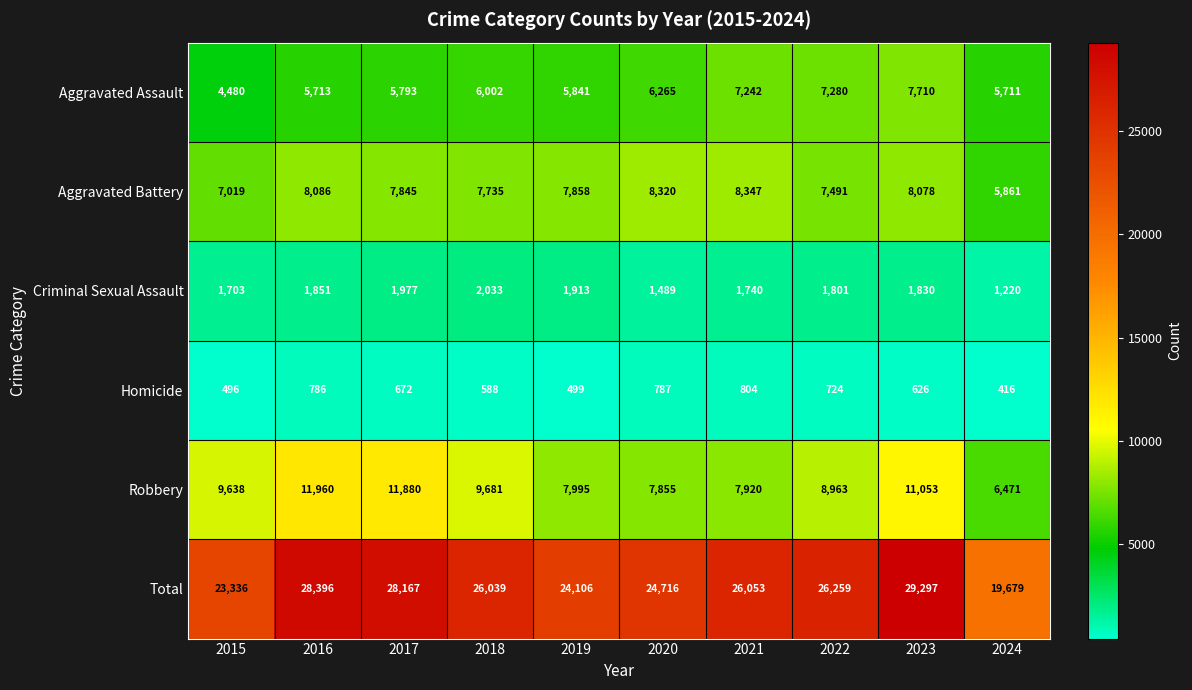

Which series changed the most between 2017 and 2022?

Robbery